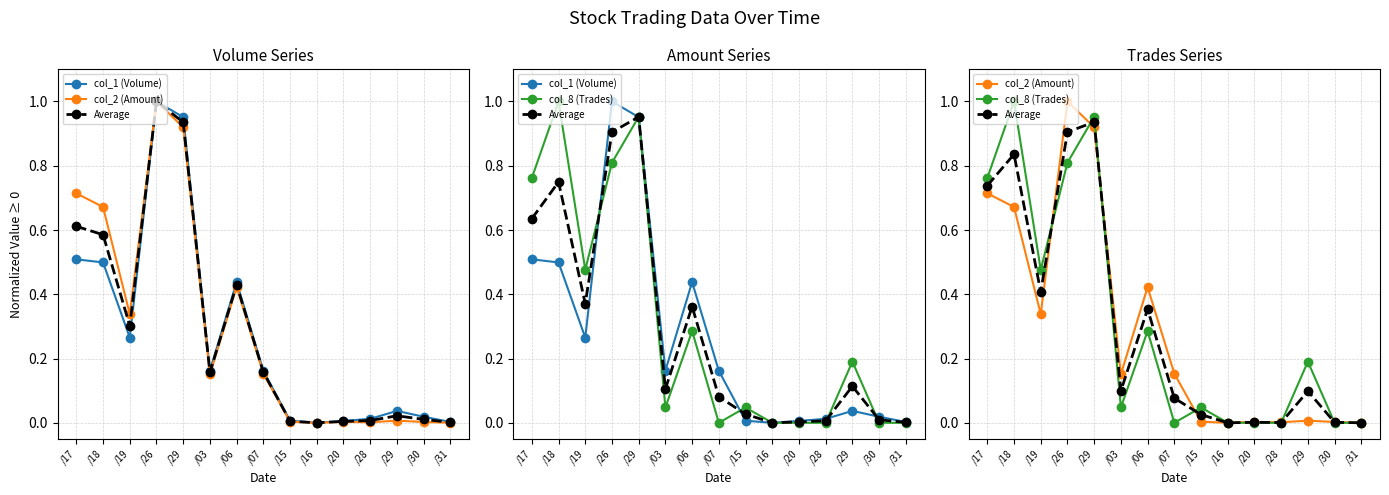

What is the sum of all col_2 (Amount) values?

4.4